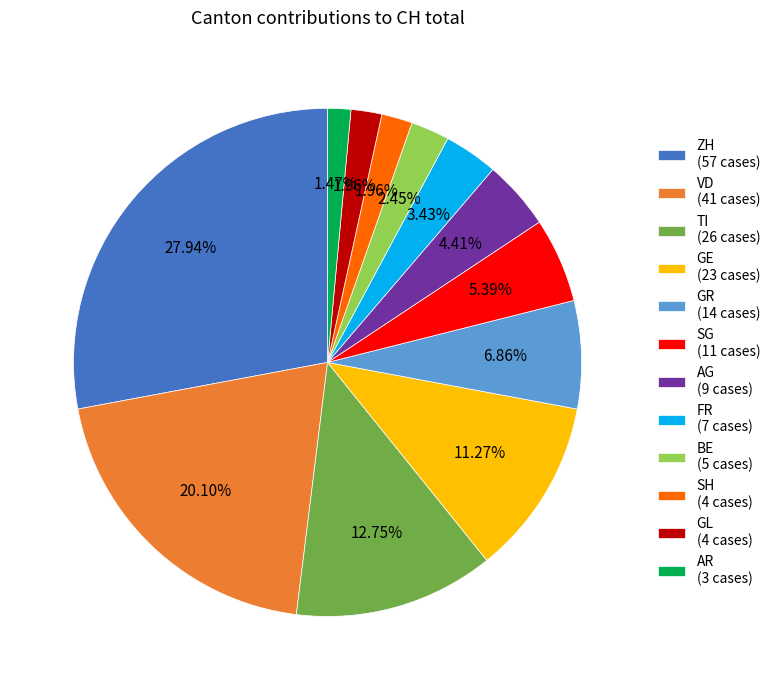

To the nearest percent, what is the difference between the GR and AR slice percentages?

5%